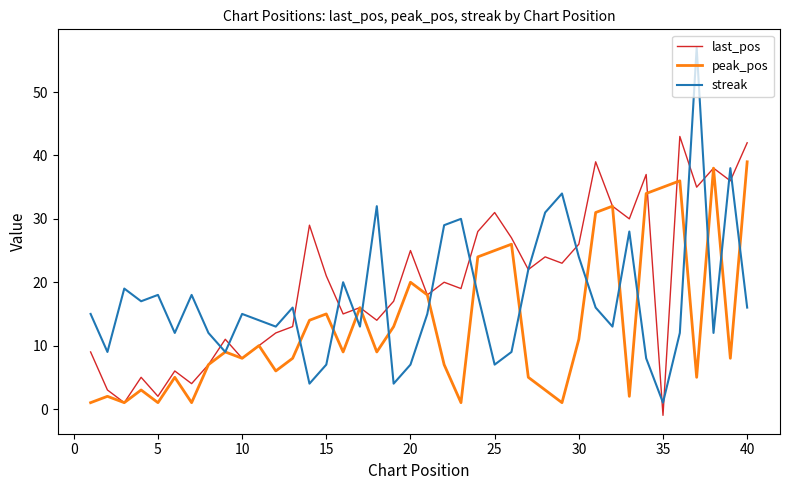

What is the maximum value for peak_pos?

39